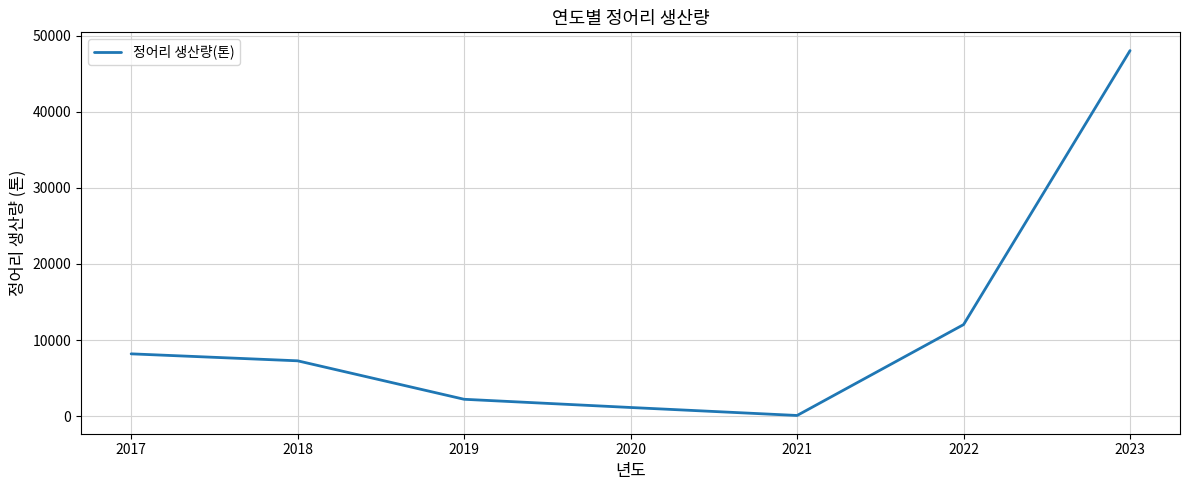

At which category does the data reach its first local valley?

2021